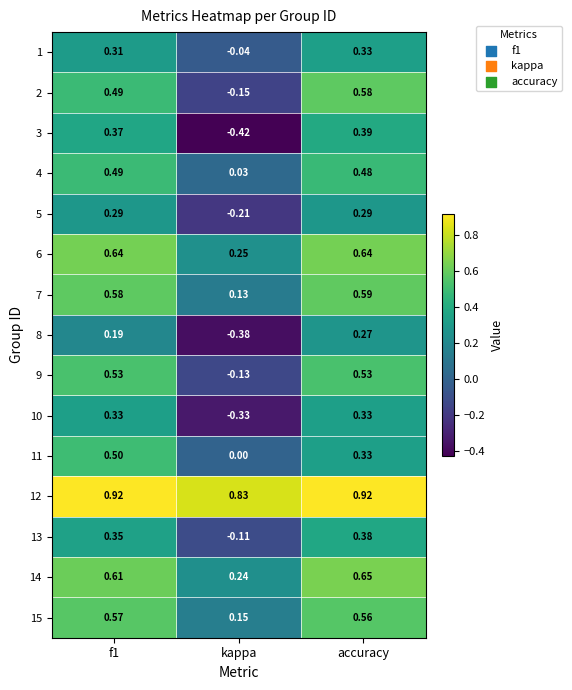

Where is 12 nearest to the value 0?

kappa